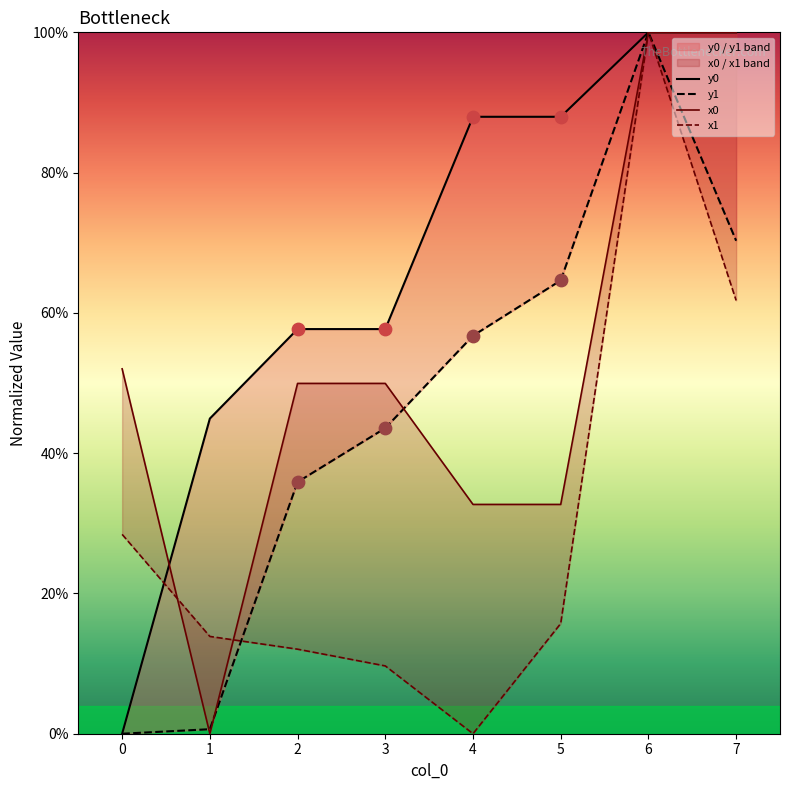

What is the total value across all series at 6?

400.0